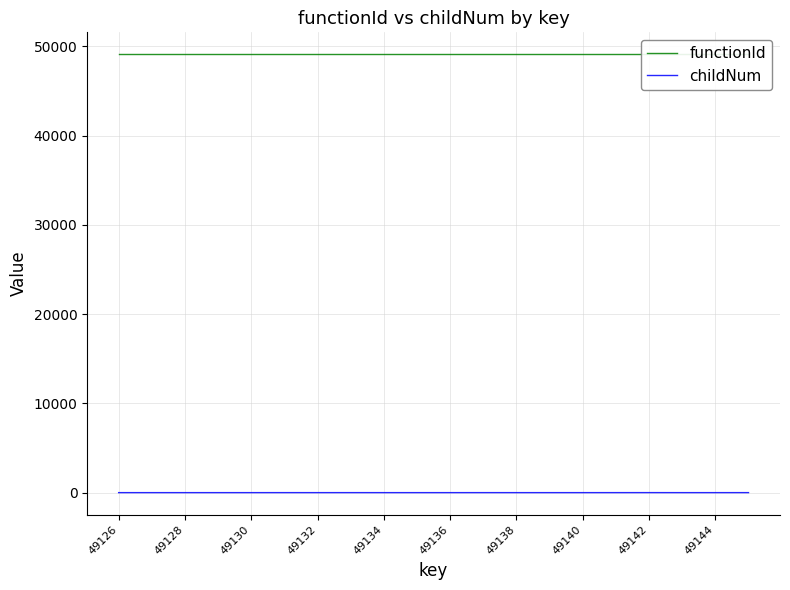

True or false: childNum and functionId intersect in this chart.

False